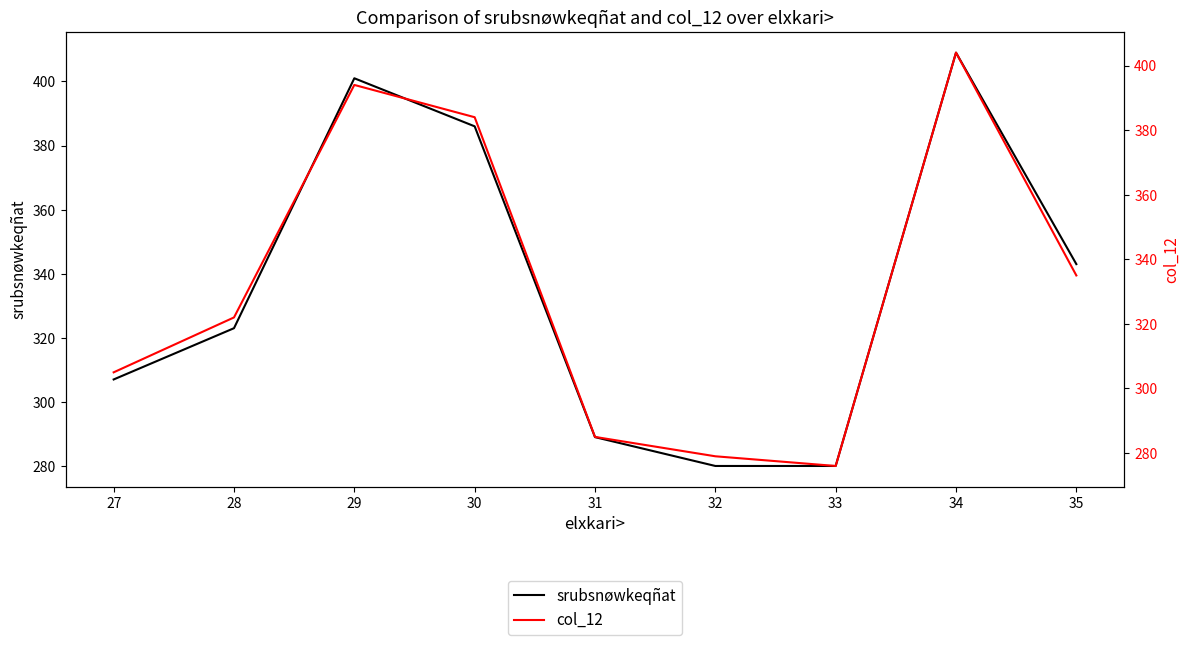

Reading left to right, what are all the values shown in this chart?

srubsnøwkeqñat: 27=307	28=323	29=401	30=386	31=289	32=280	33=280	34=409	35=343
col_12: 27=305	28=322	29=394	30=384	31=285	32=279	33=276	34=404	35=335